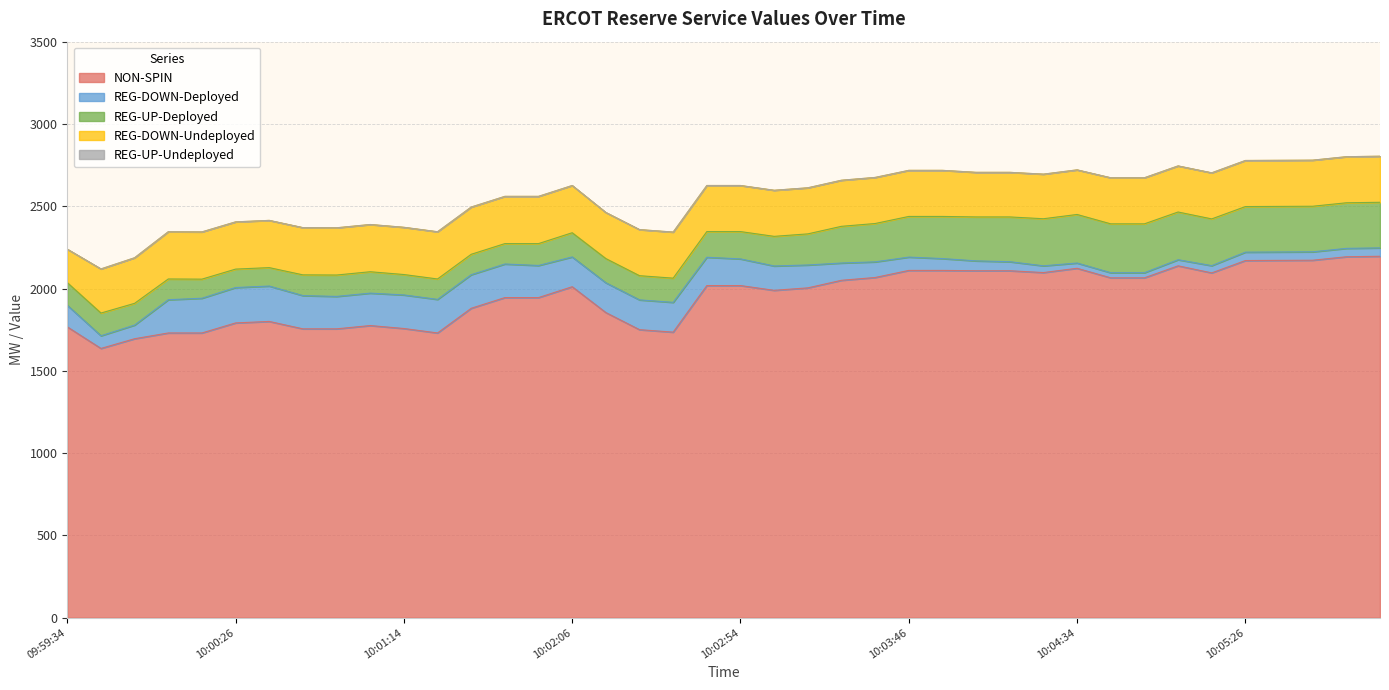

What is the label of the 26th point from the left?

10:03:46